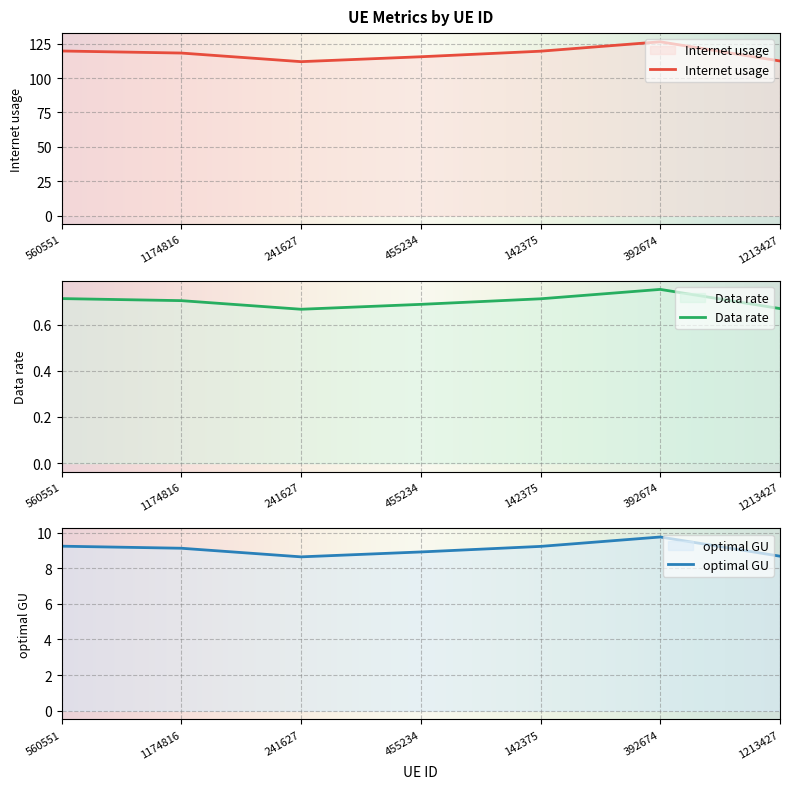

How many data points in Internet usage are less than 118?

3